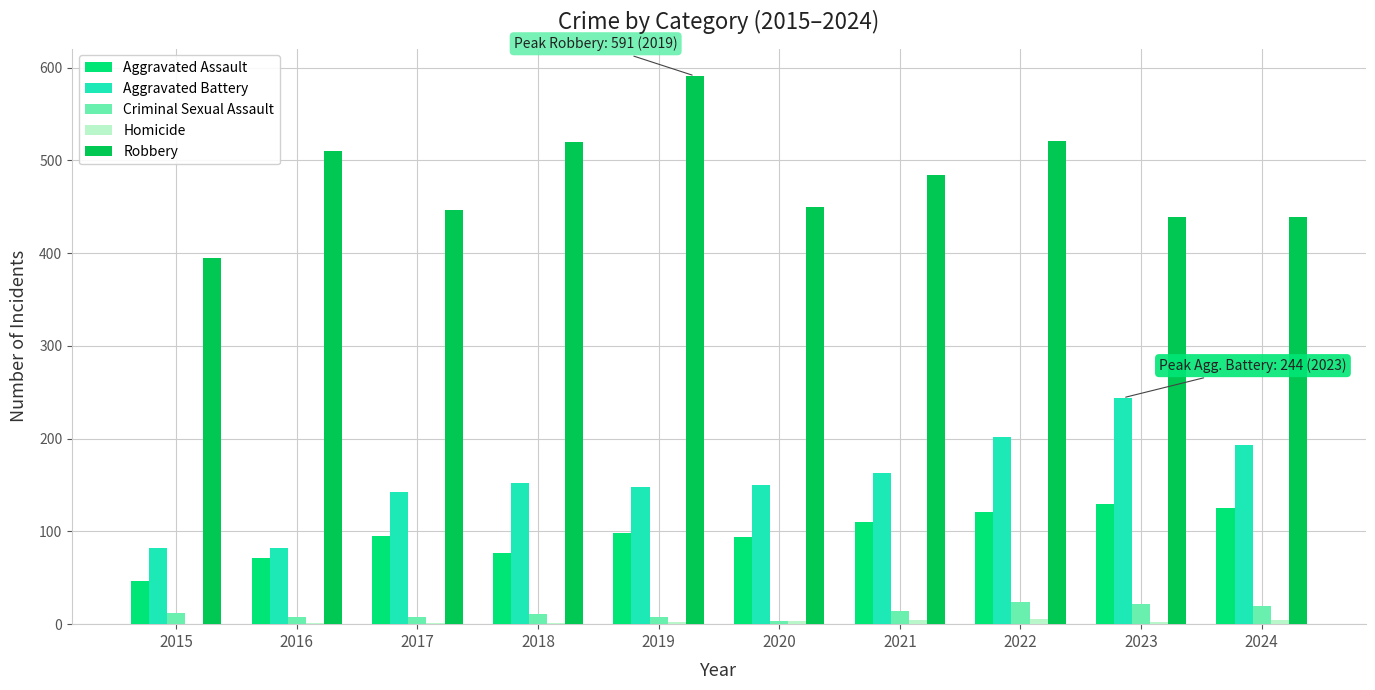

Between 2020 and 2023, which series saw the biggest shift?

Aggravated Battery